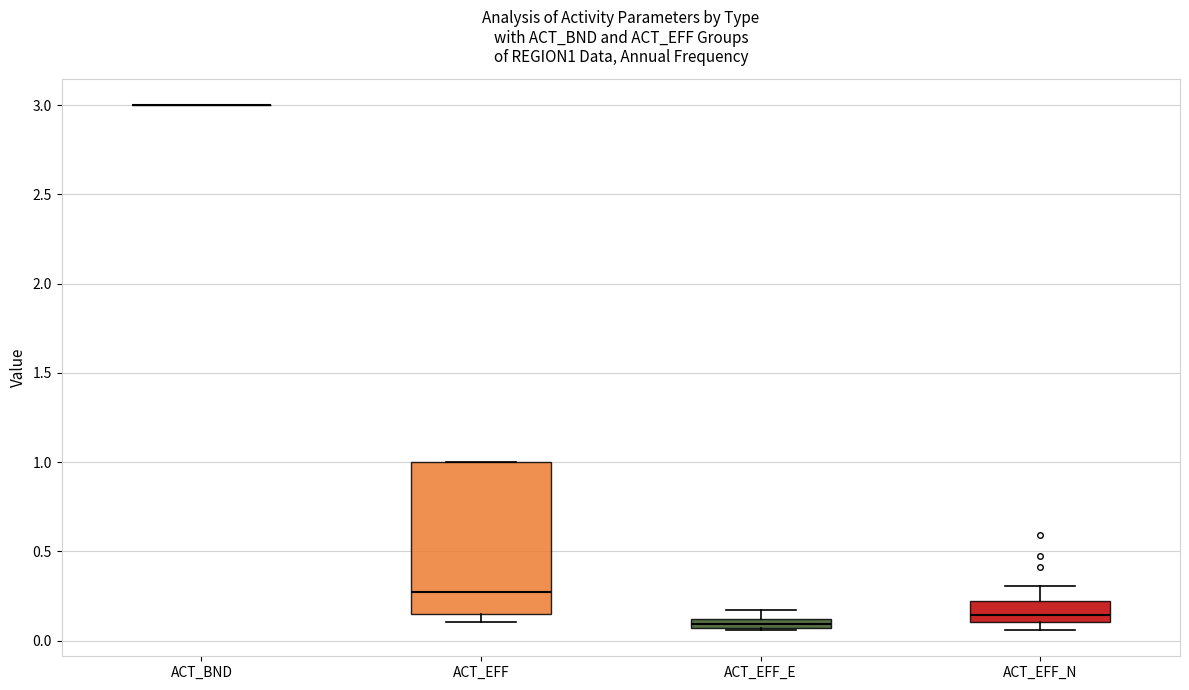

Which box is the tallest, from its lower edge to its upper edge?

ACT_EFF